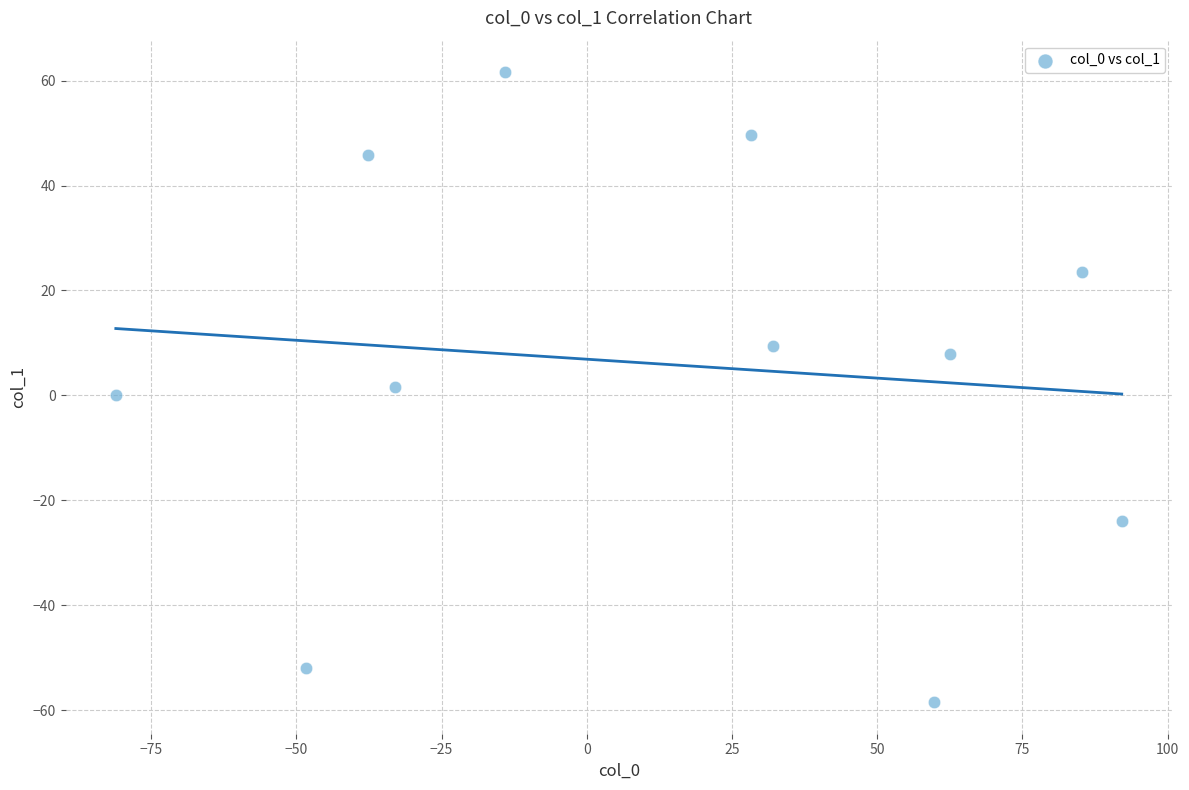

What is the average Y value?

6.0